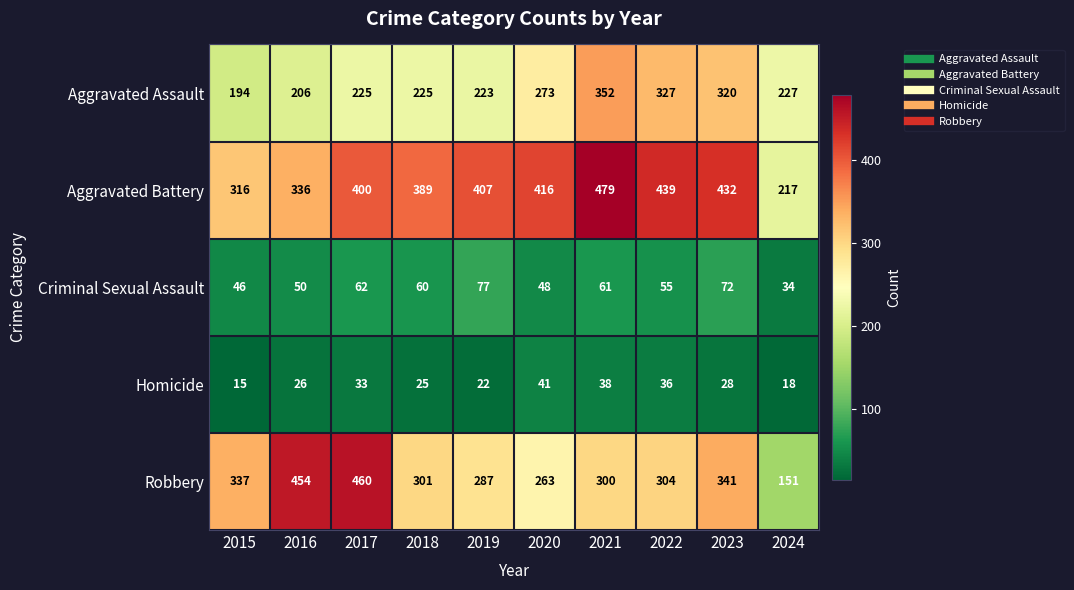

Is it true that Aggravated Battery equals 389 at 2018?

True